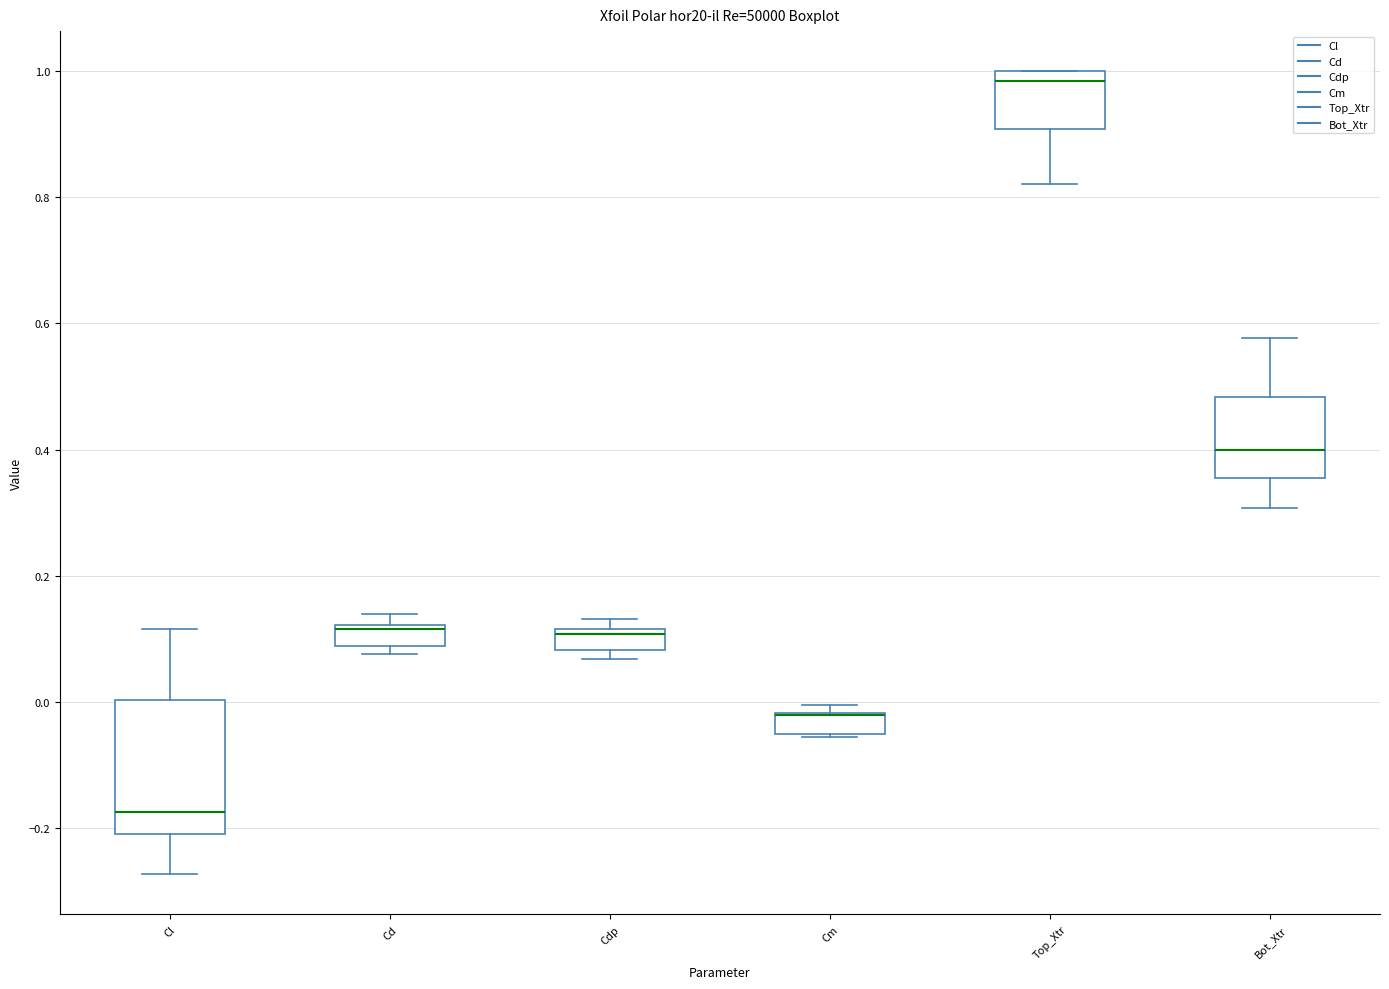

Reading left to right, transcribe this box plot: for each box, give where its median line is, the range the box spans, and where its two whiskers end, as read against the y-axis. The values are not printed on the chart, so give them approximately, as read against the axis.

Cl: median -0.18, box -0.20 to 0.00, whiskers -0.28 to 0.12
Cd: median 0.12 (just below the box's upper edge), box 0.08 to 0.12, whiskers 0.08 (just below the box's lower edge) to 0.14
Cdp: median 0.10, box 0.08 to 0.12, whiskers 0.06 to 0.14
Cm: median -0.02 (drawn on the box's upper edge), box -0.06 to -0.02, whiskers -0.06 to 0.00
Top_Xtr: median 0.98, box 0.90 to 1.00, whiskers 0.82 to 1.00
Bot_Xtr: median 0.40, box 0.36 to 0.48, whiskers 0.30 to 0.58